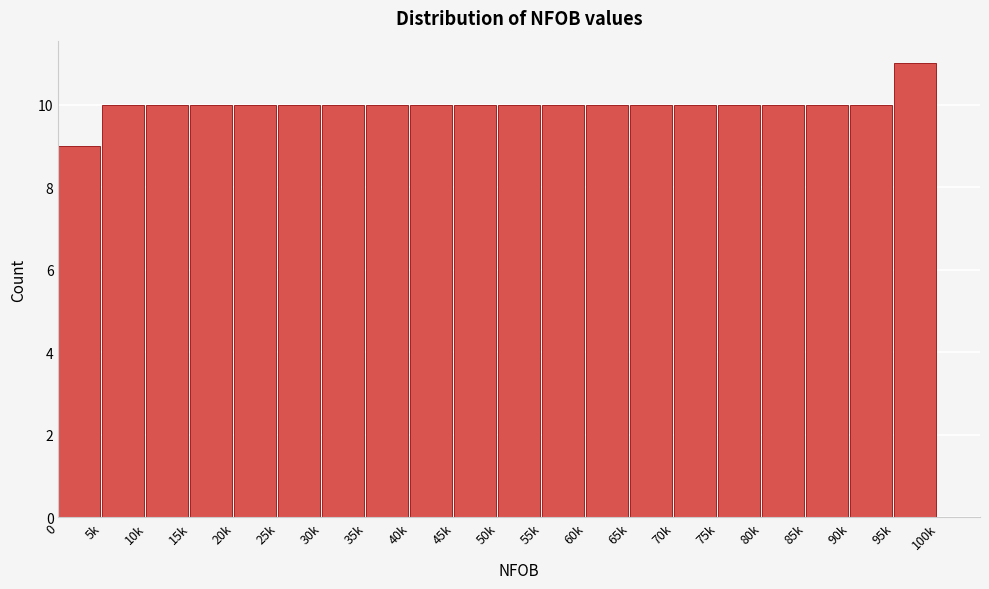

Reading left to right, transcribe all the data shown in this chart.

0=9	5k=10	10k=10	15k=10	20k=10	25k=10	30k=10	35k=10	40k=10	45k=10	50k=10	55k=10	60k=10	65k=10	70k=10	75k=10	80k=10	85k=10	90k=10	95k=11